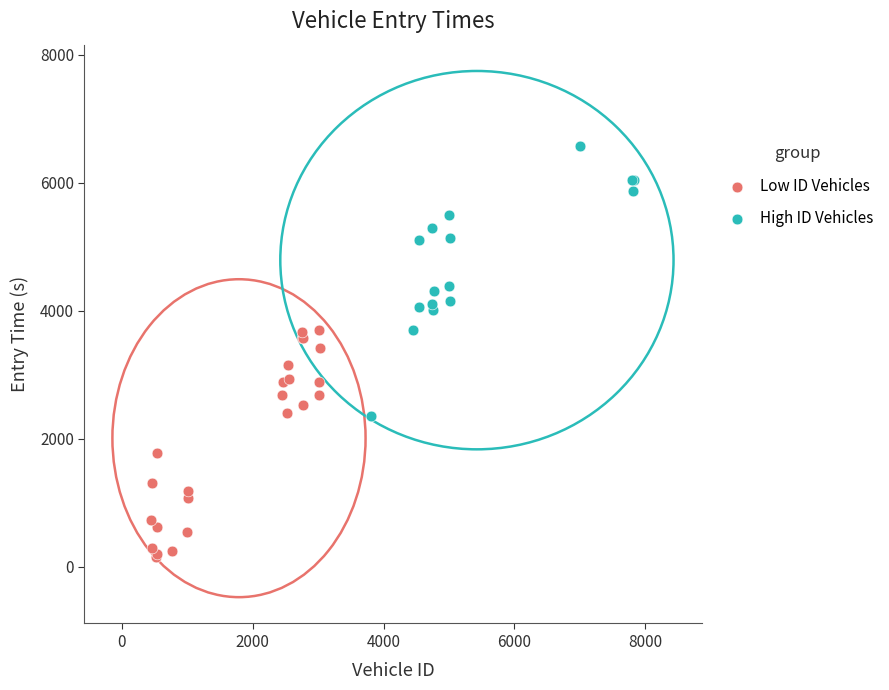

Which series reaches the minimum Y coordinate?

Low ID Vehicles